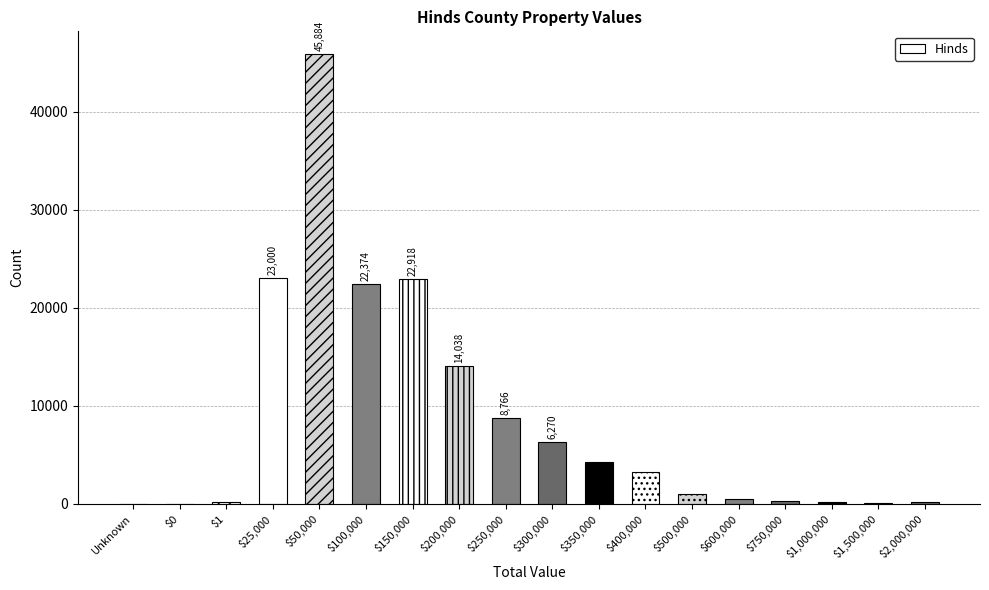

How many data points does each series have?

18